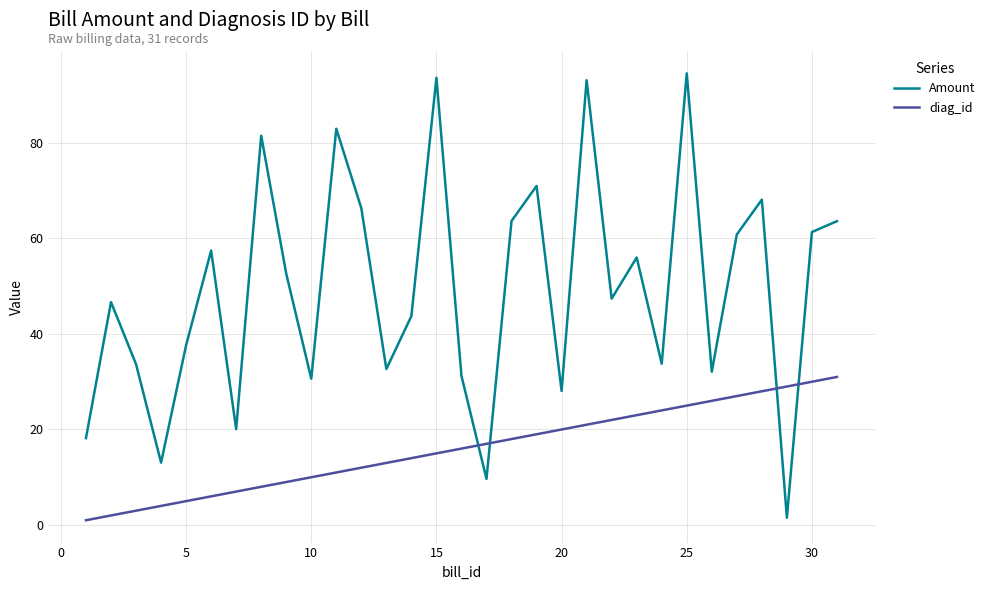

True or false: diag_id and Amount cross at least once.

True